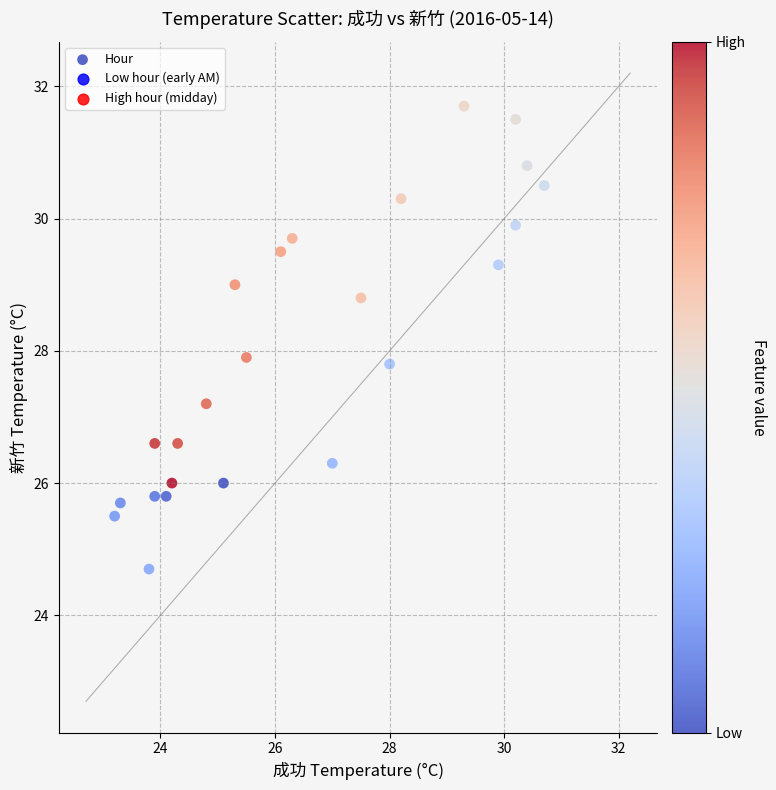

What is the range of Y values (max minus min)?

7.0